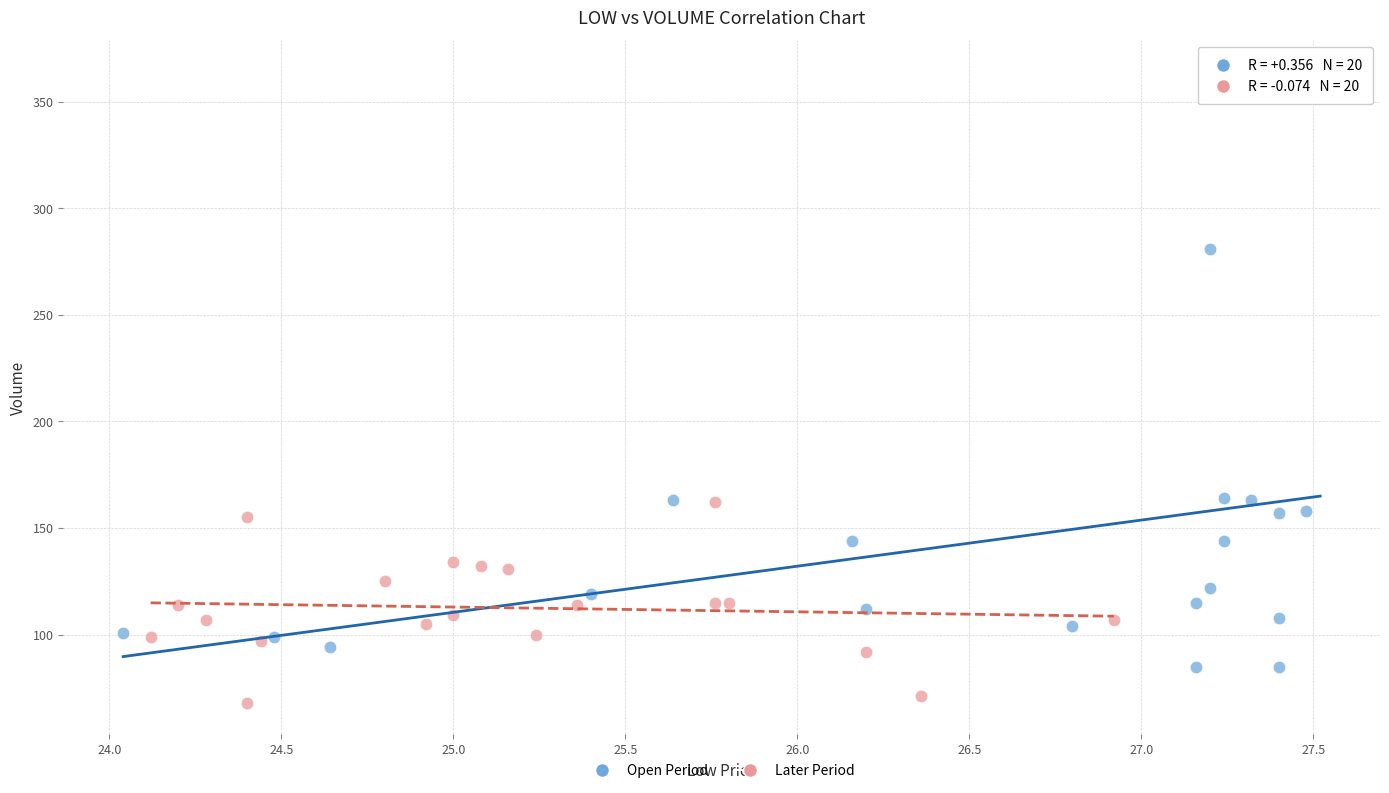

Which series reaches the minimum Y coordinate?

Later Period